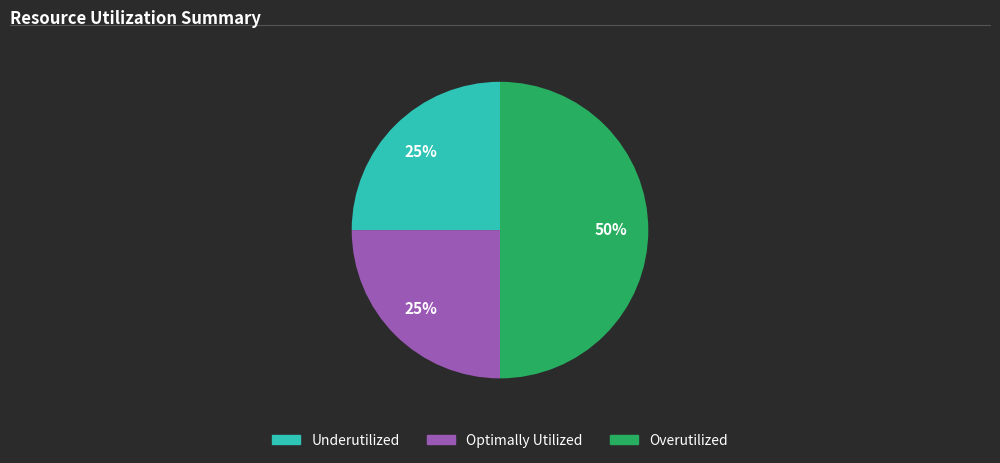

What is the largest slice in the pie chart?

Overutilized